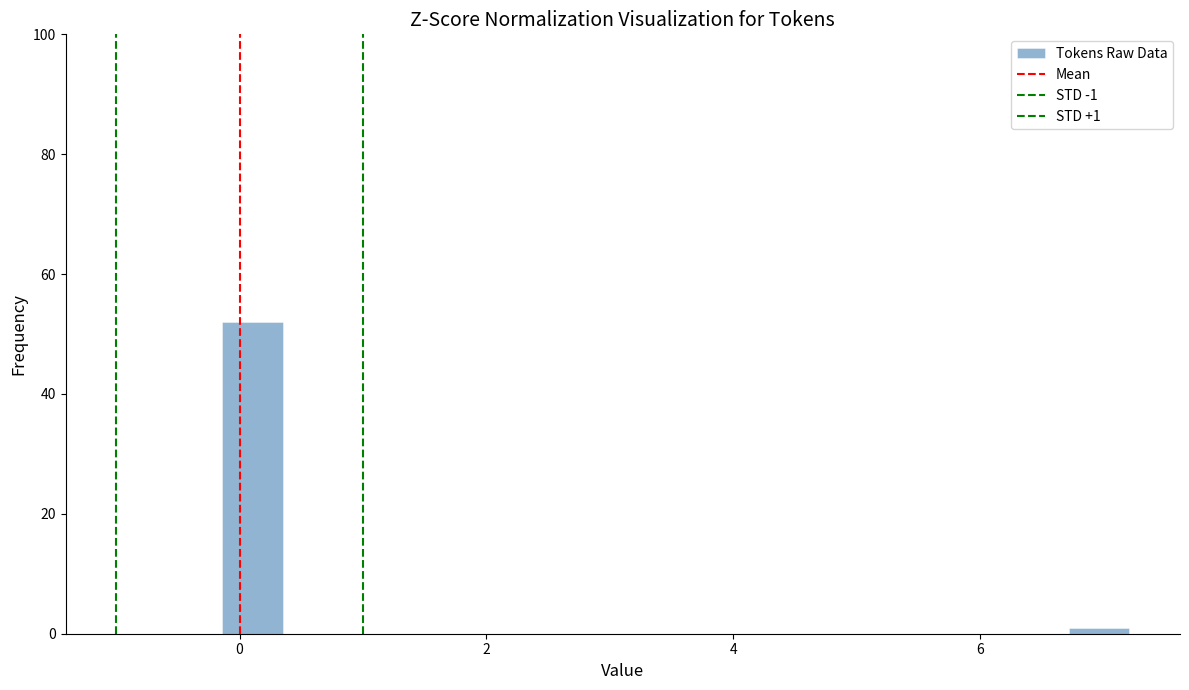

Read against the x-axis, roughly where is the centre of the tallest bar?

0.2